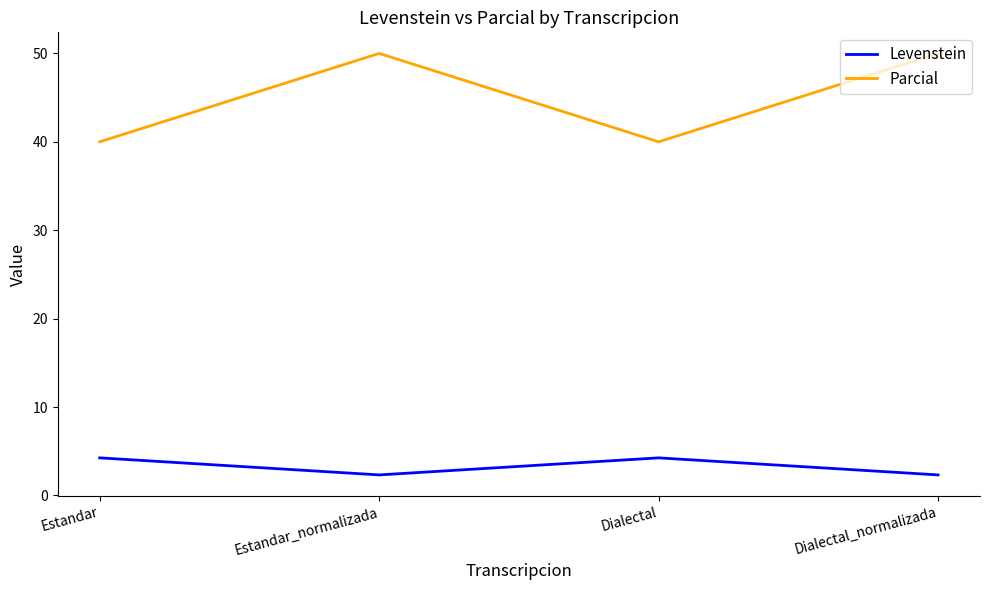

Count the Levenstein values in the range 2 to 4.

2